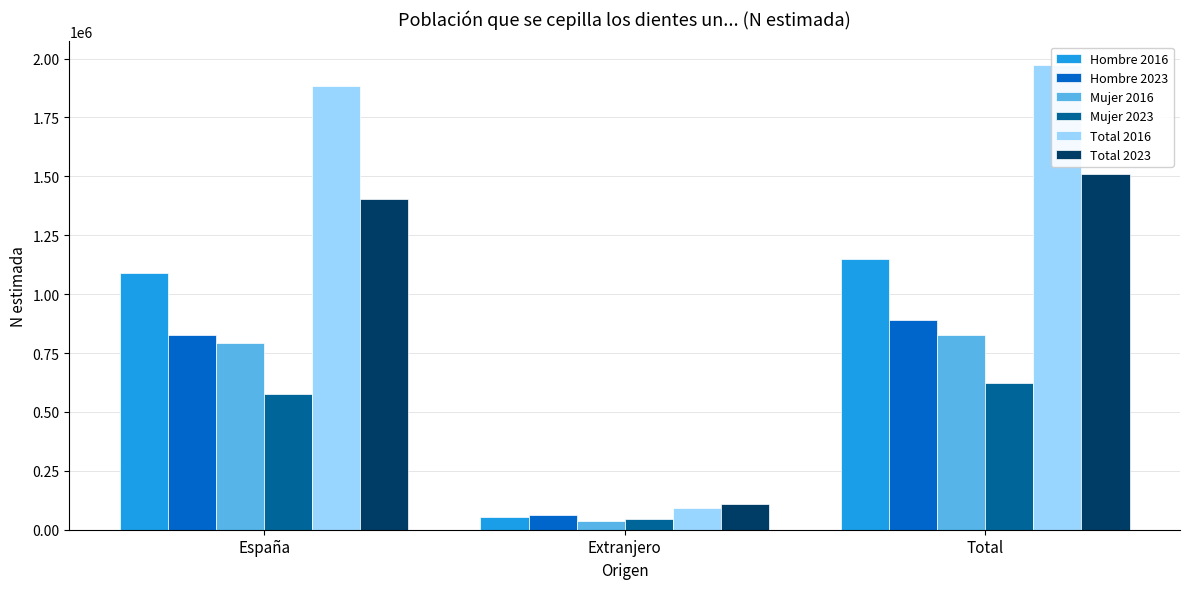

Which category has the lowest value in the Total 2016 series?

Extranjero